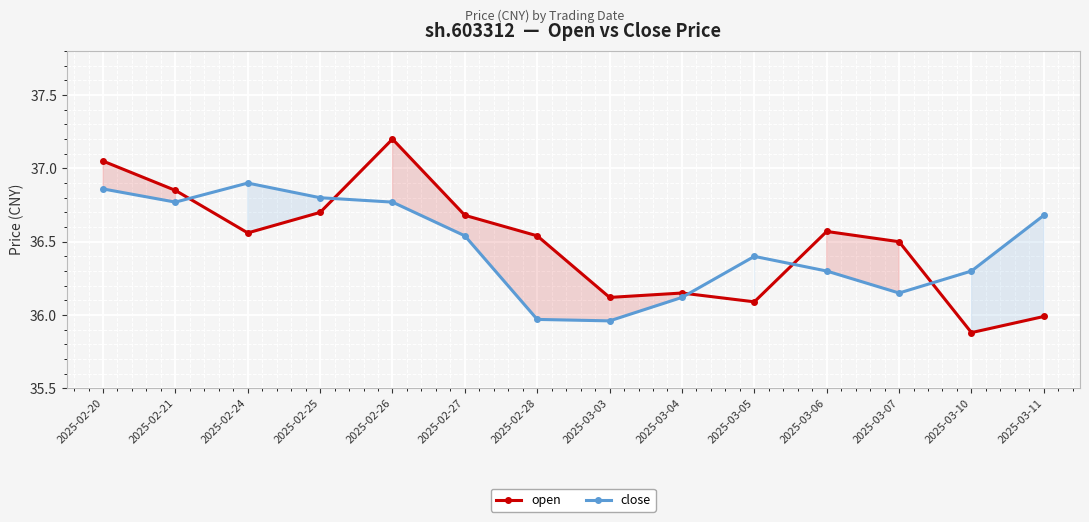

Is this an area chart (filled region under the line)?

No